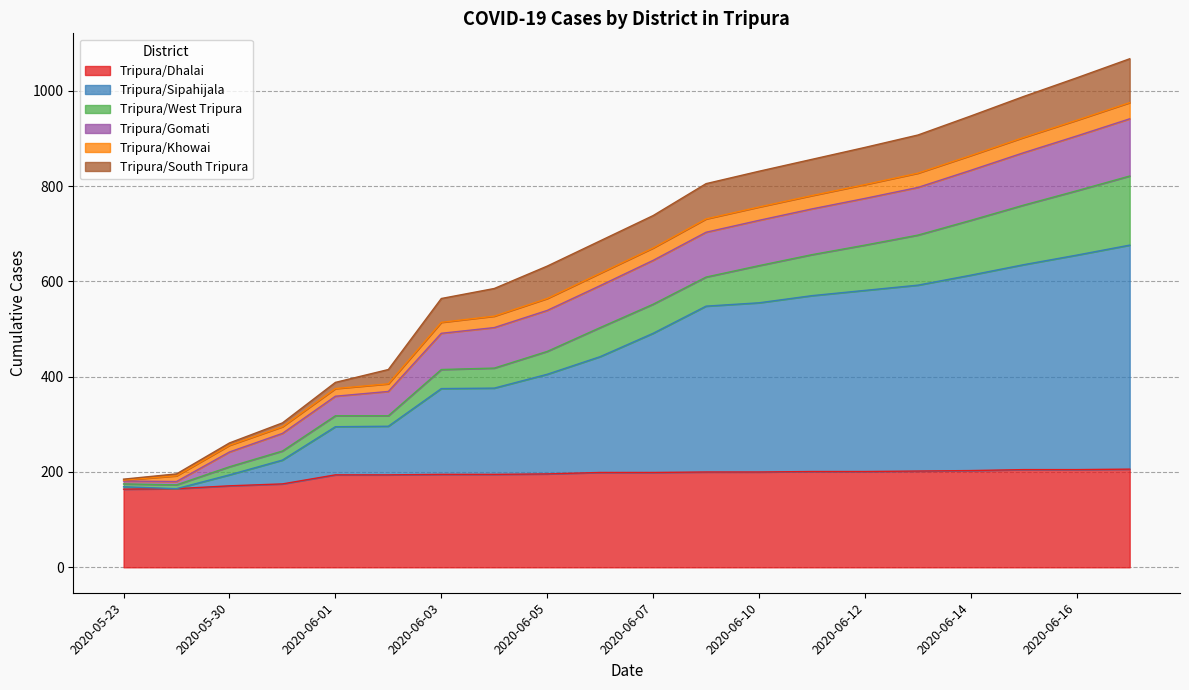

How many intersections are there between Tripura/Dhalai and Tripura/Sipahijala?

1